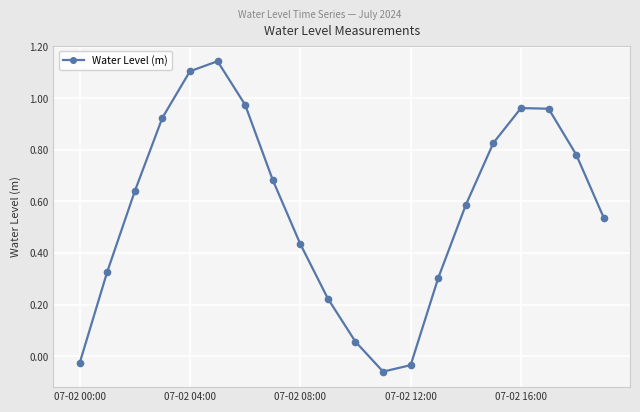

What is the difference between the maximum and minimum values?

1.2